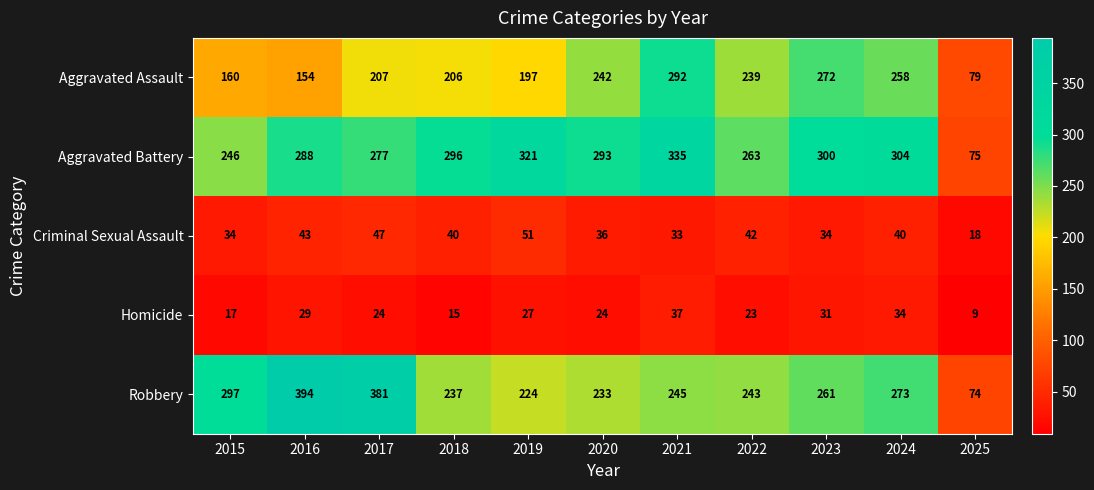

Which series has the largest range (max minus min)?

Robbery